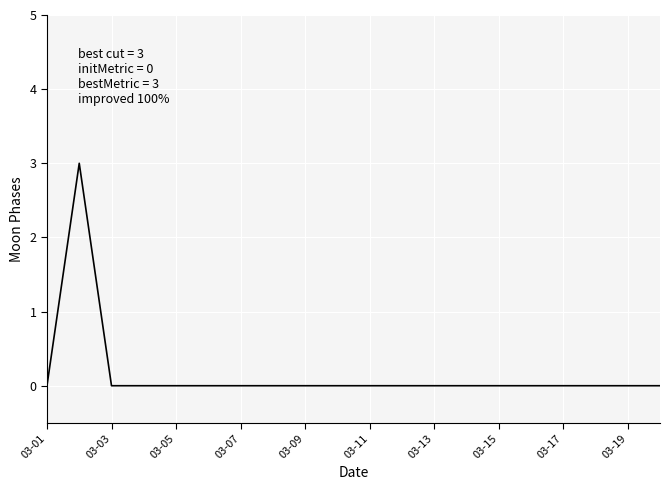

What is the difference between the maximum and minimum values?

3